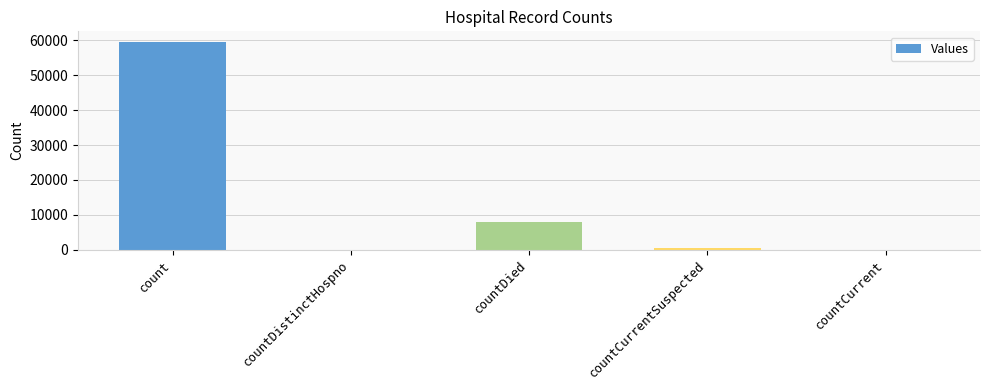

What is the difference between the values at countCurrentSuspected and countDied?

7382